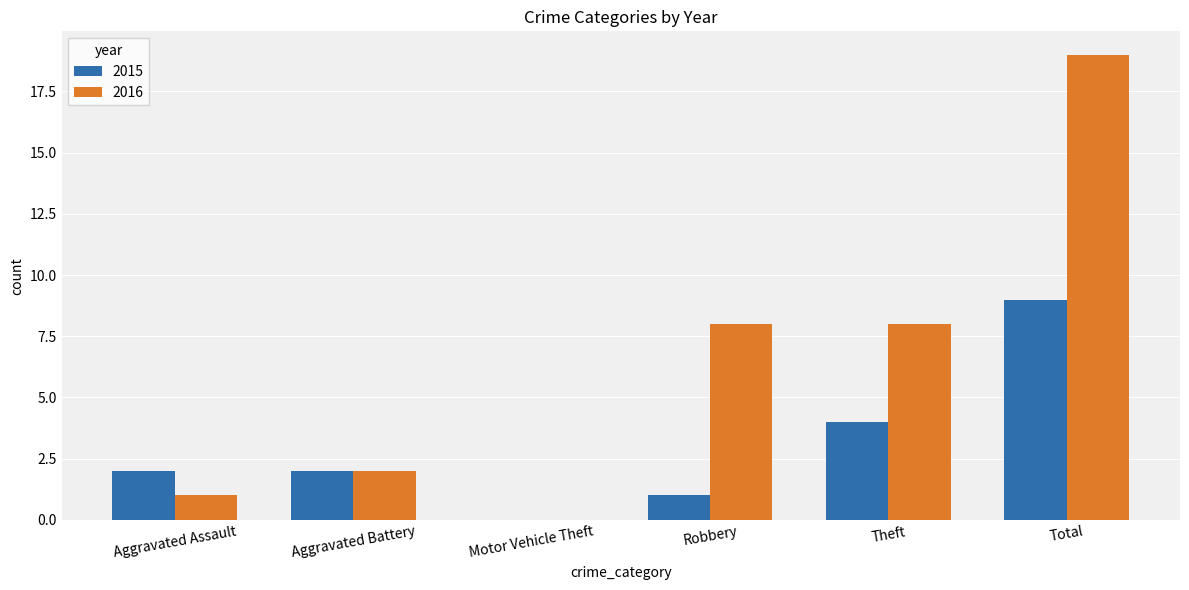

What is the total value across all series at Aggravated Battery?

4